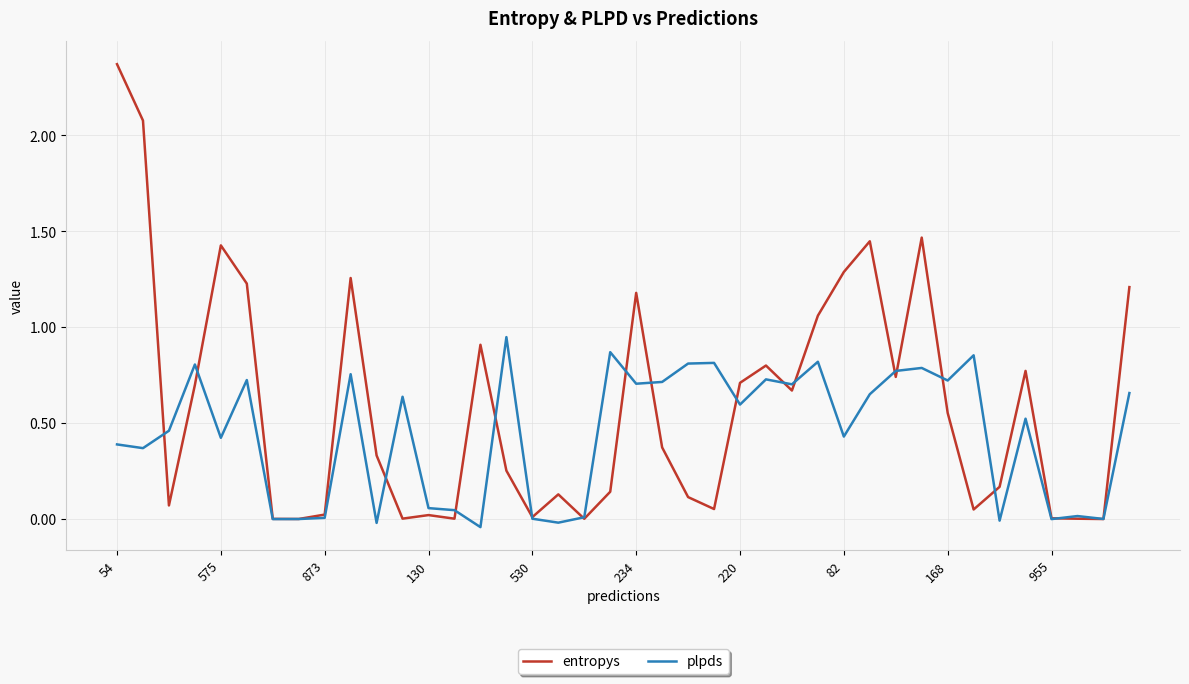

Which series has the largest total across all categories?

entropys